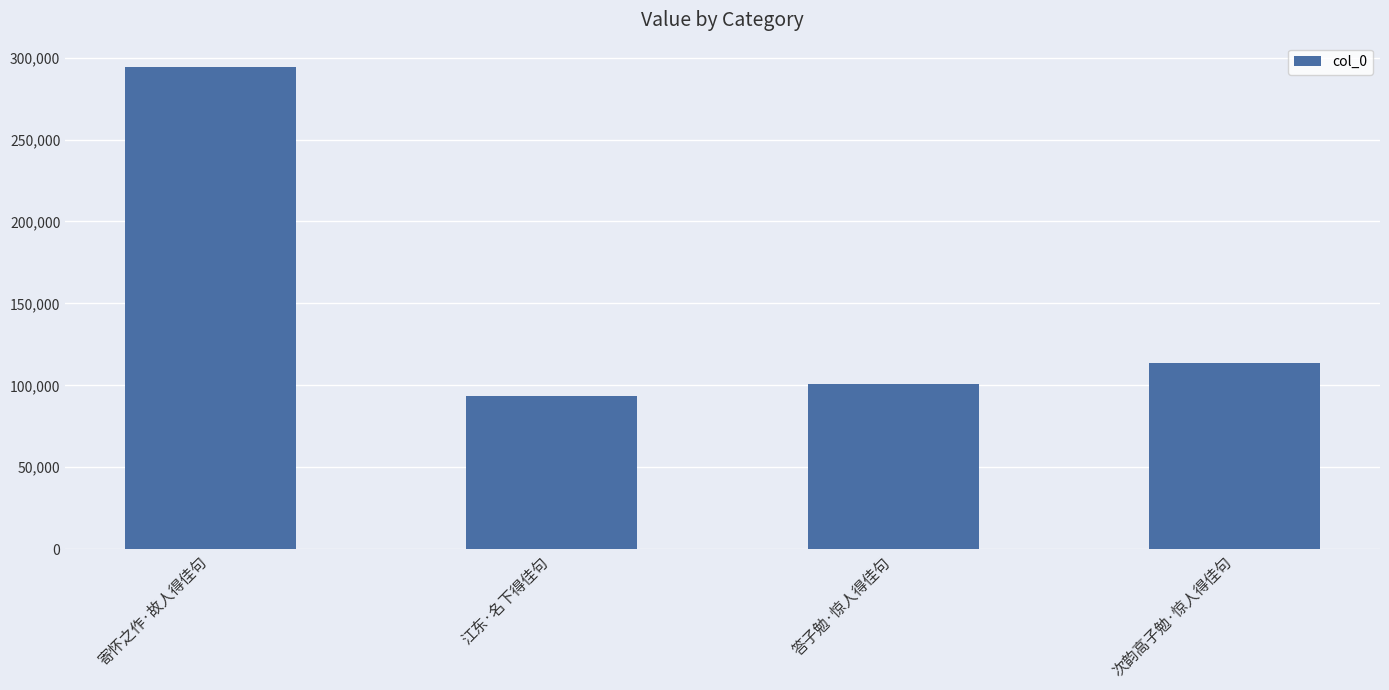

The chart shows a value of 294389 at 寄怀之作·故人得佳句. True or false?

True